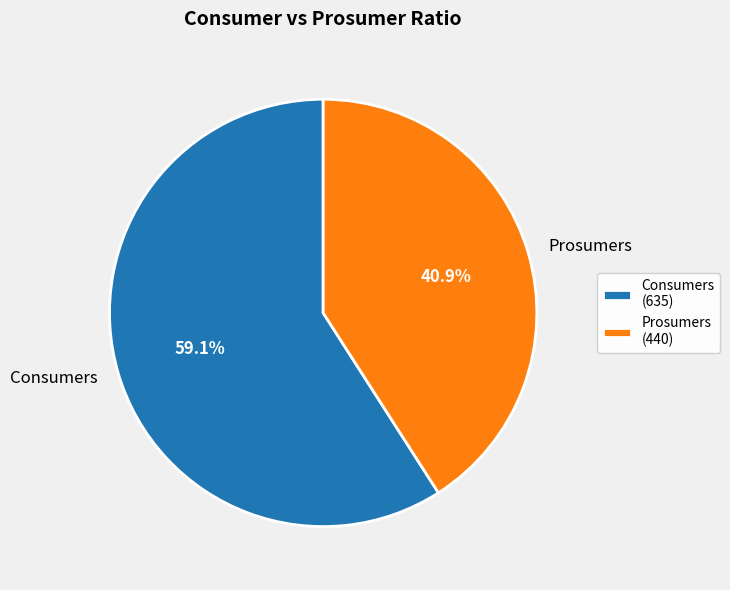

Rank the categories by value from lowest to highest.

Prosumers, Consumers